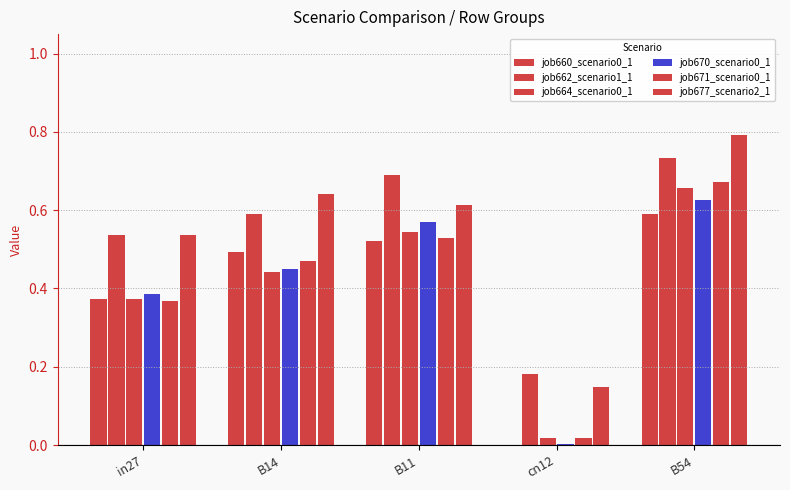

Are the bars grouped side by side (vs. stacked)?

Yes